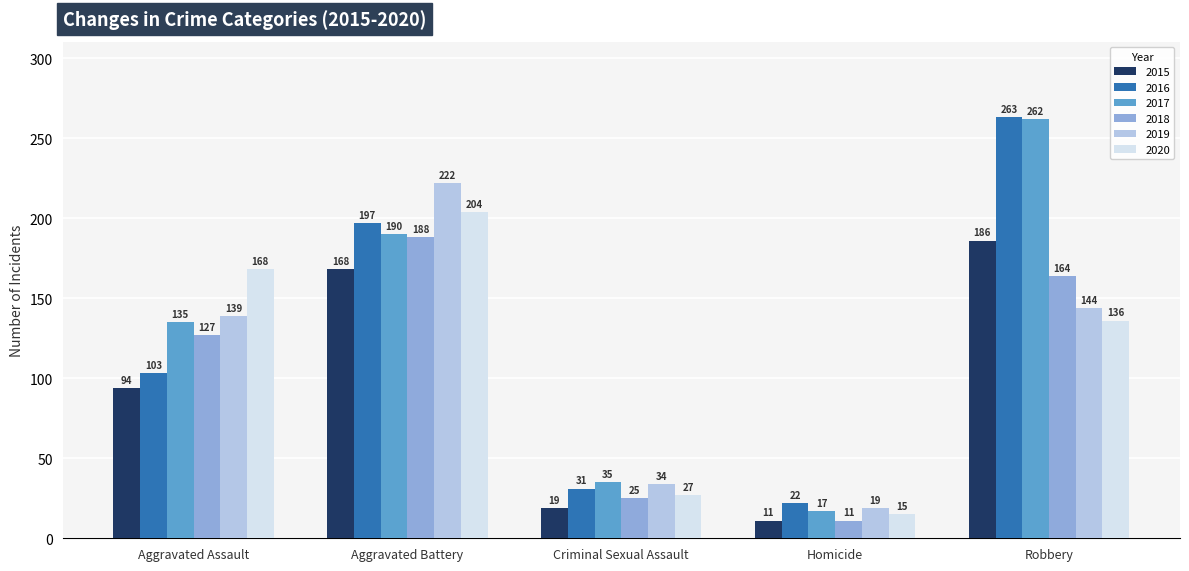

What is the spread (max minus min) of values at Aggravated Assault?

74